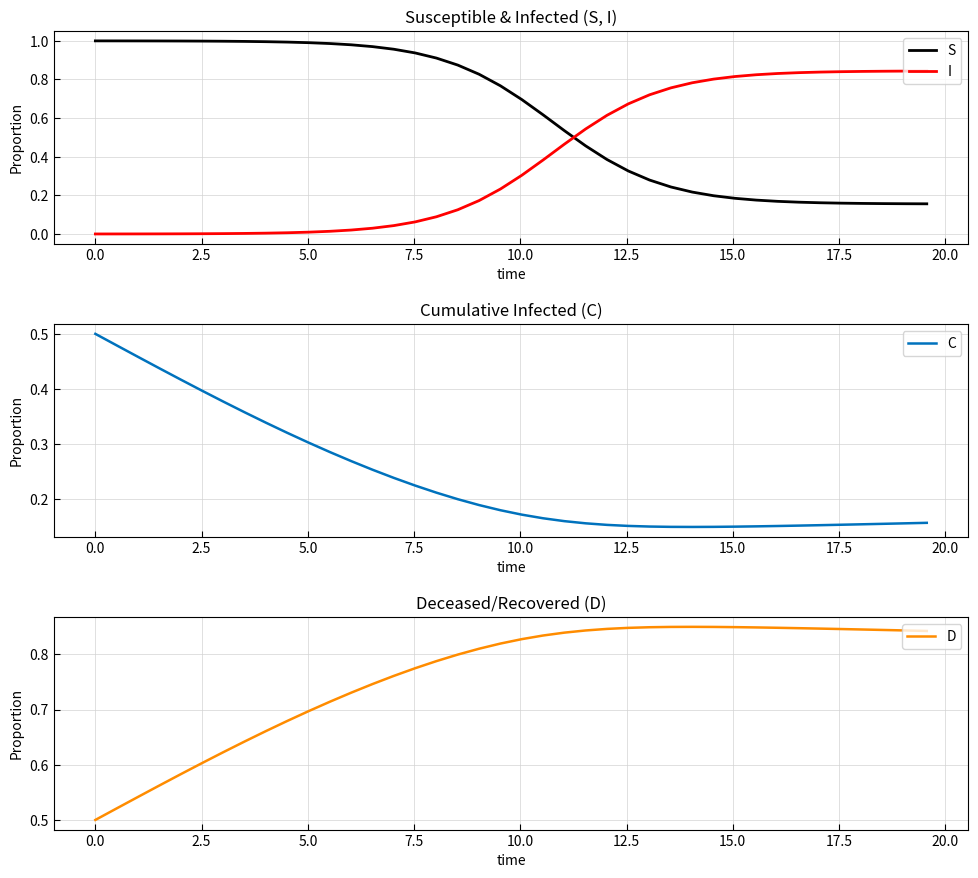

What is the average value of the C series?

0.2